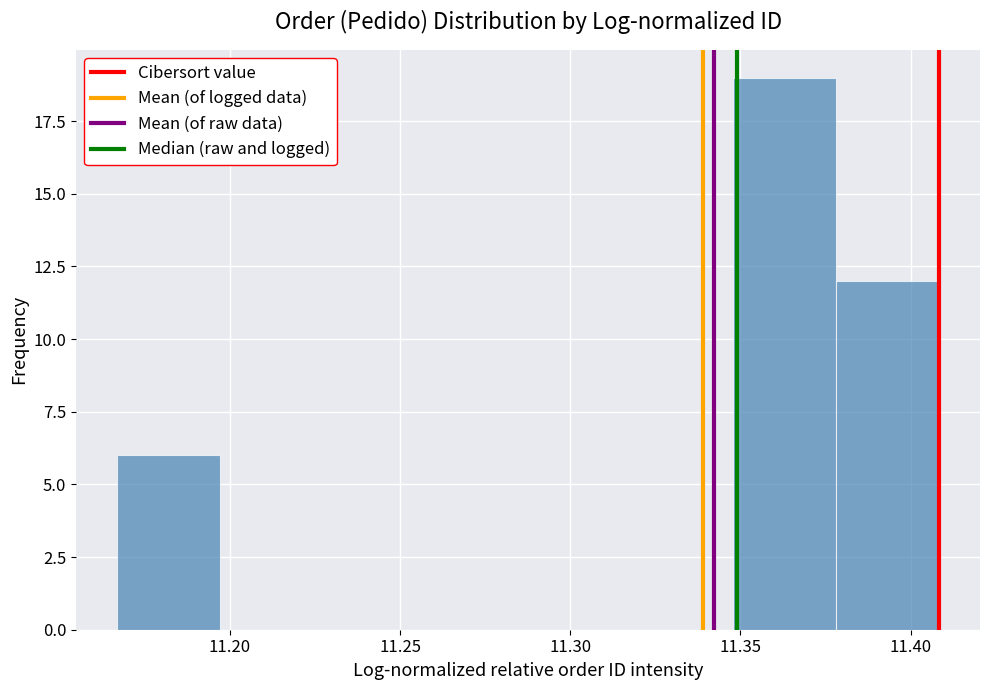

Reading left to right, list every bar in this chart as the range it spans on the x-axis followed by its height. Neither the bar edges nor the heights are printed on the chart, so give them approximately, as read against the axes.

11.165 to 11.195: 6
11.195 to 11.225: 0
11.225 to 11.255: 0
11.255 to 11.290: 0
11.290 to 11.320: 0
11.320 to 11.350: 0
11.350 to 11.380: 19
11.380 to 11.410: 12